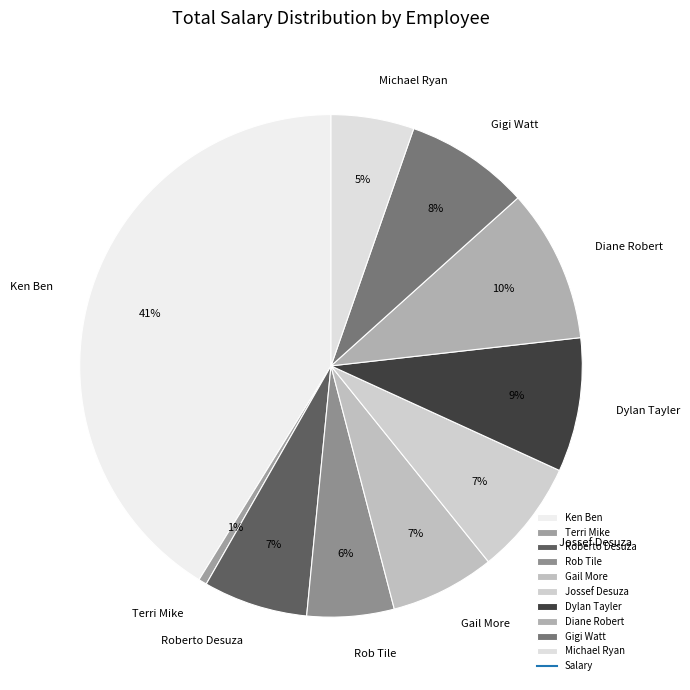

Approximately how many times larger is the value at Rob Tile compared to Ken Ben?

0.1